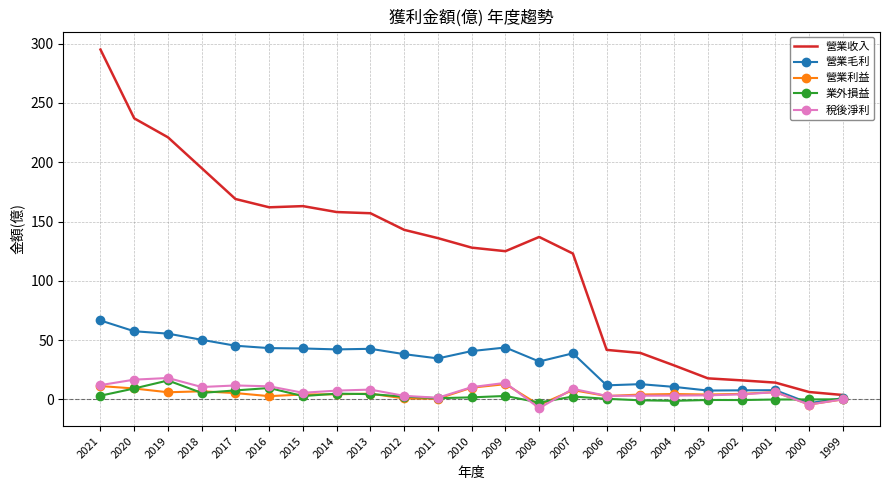

The 營業收入 series shows 28.7 at 2004. True or false?

True